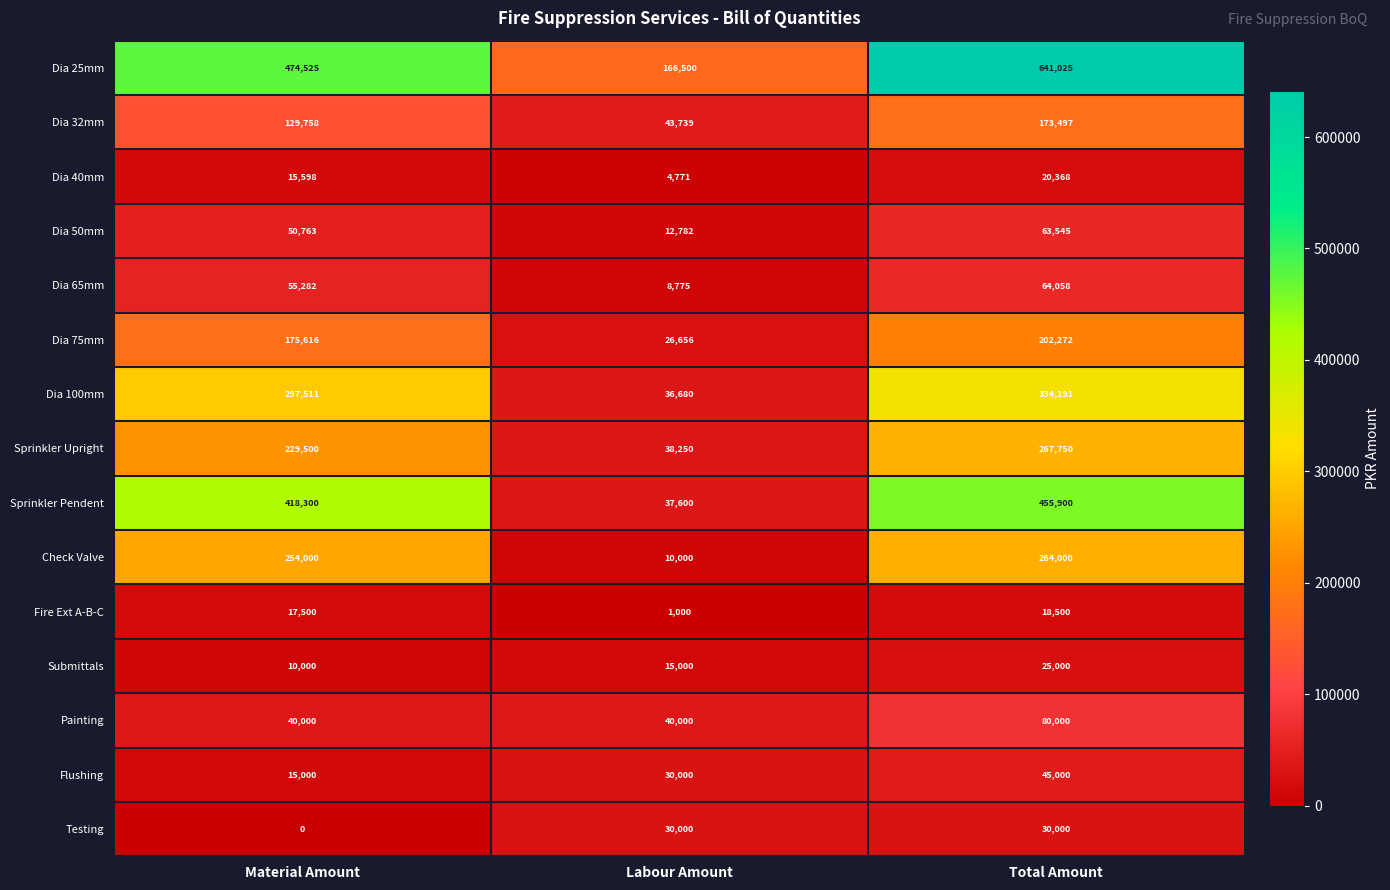

Between Material Amount and Total Amount, which series saw the biggest shift?

Dia 25mm